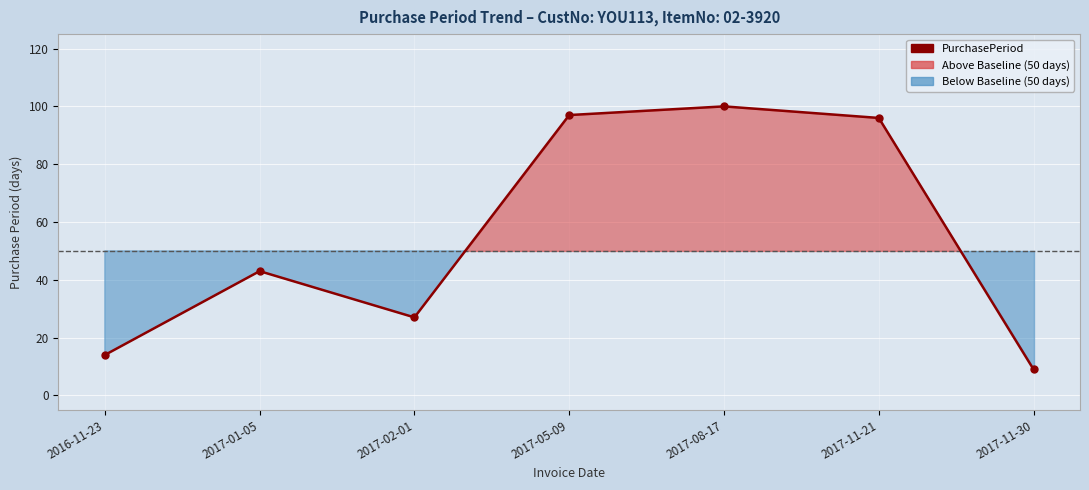

What is the change in value from 2017-01-05 to 2017-11-30?

-34